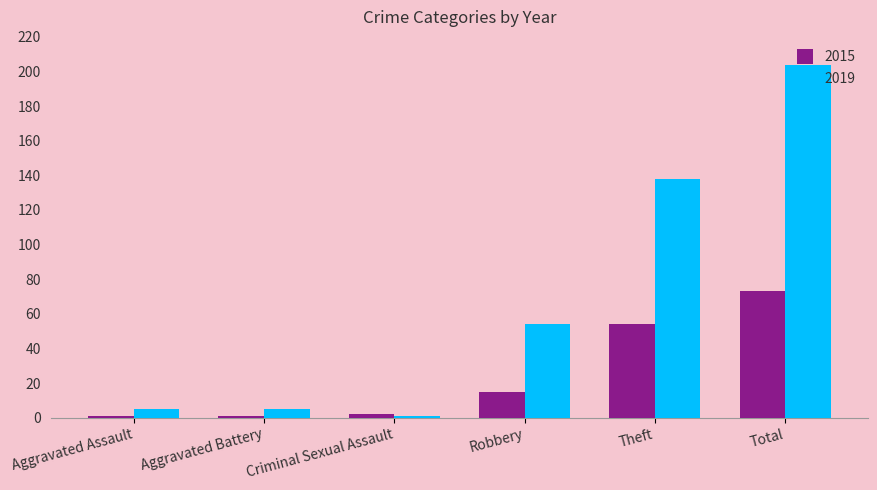

What is the minimum value shown in the chart?

1